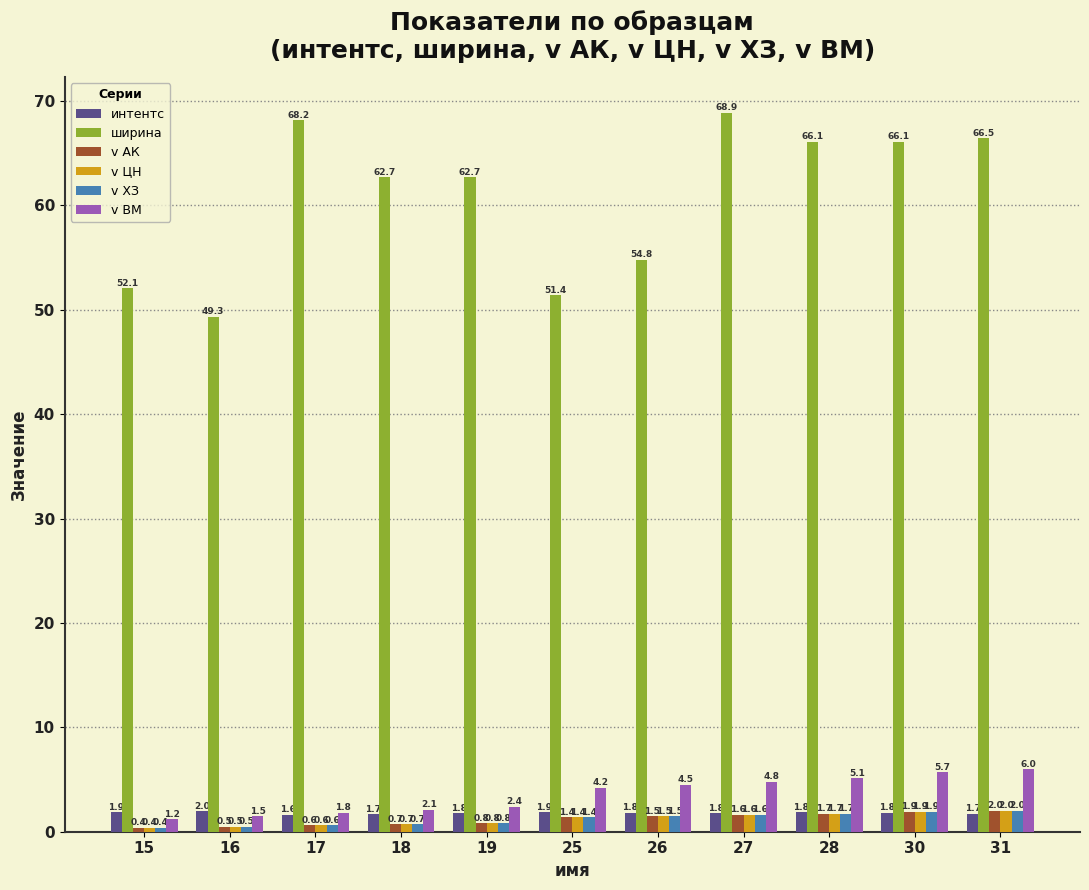

What is the difference between the интентс values at 25 and 31?

0.1